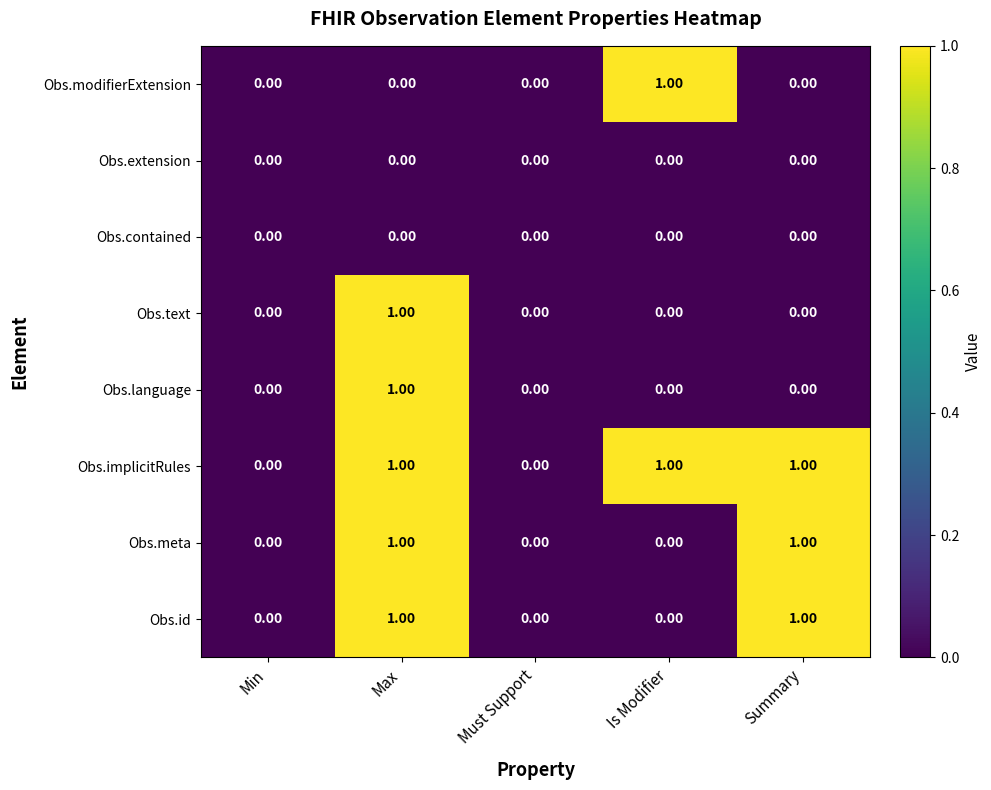

At which label does Obs.language reach its peak?

Max